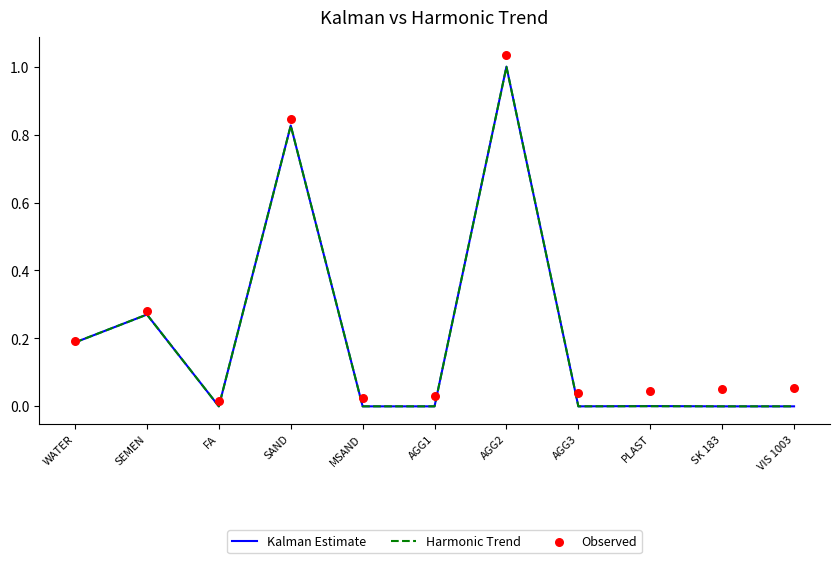

What are all the series names shown in the legend?

Kalman Estimate, Harmonic Trend, Observed